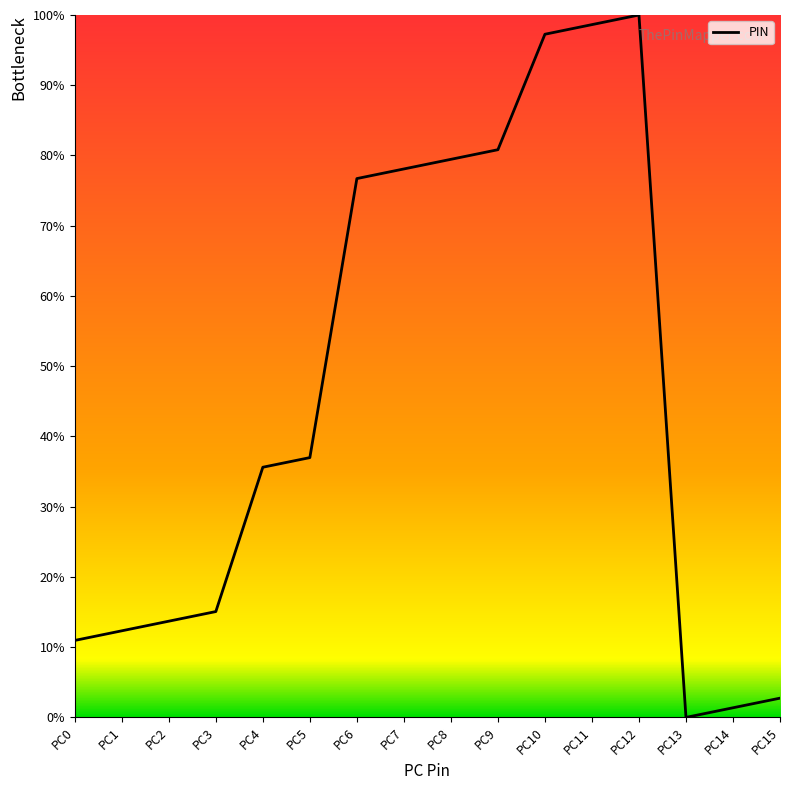

List the labels in order of value, largest first.

PC12, PC11, PC10, PC9, PC8, PC7, PC6, PC5, PC4, PC3, PC2, PC1, PC0, PC15, PC14, PC13